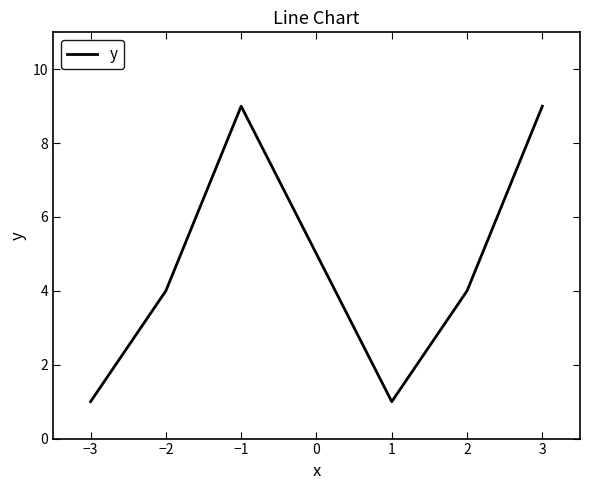

Is it true that the value at −3 is 1?

True